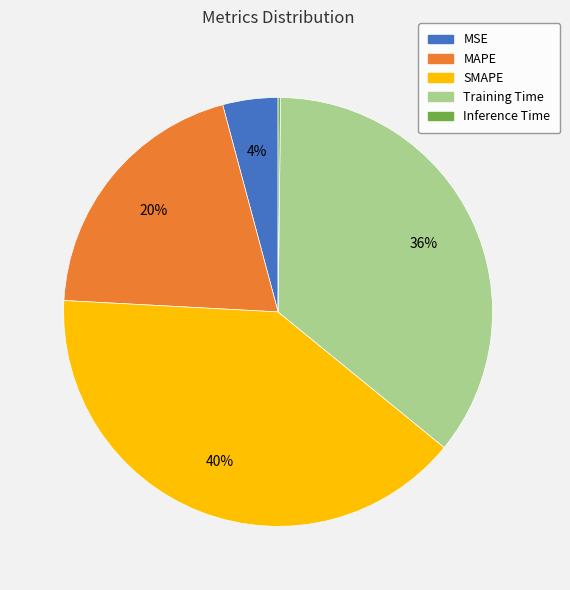

The MSE slice represents 4% of the pie. True or false?

True